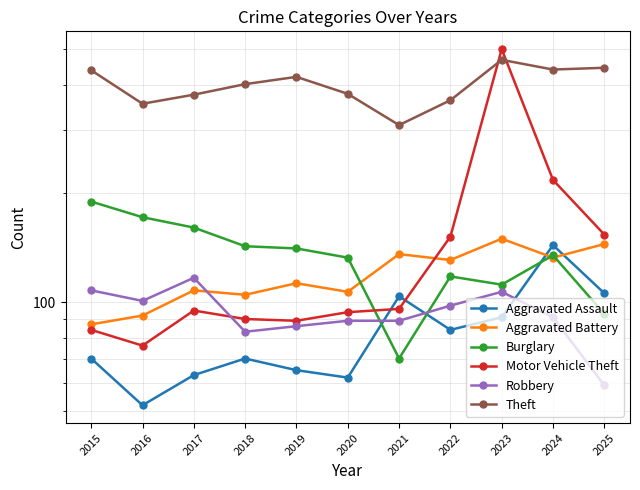

What is the maximum value shown in the chart?

501